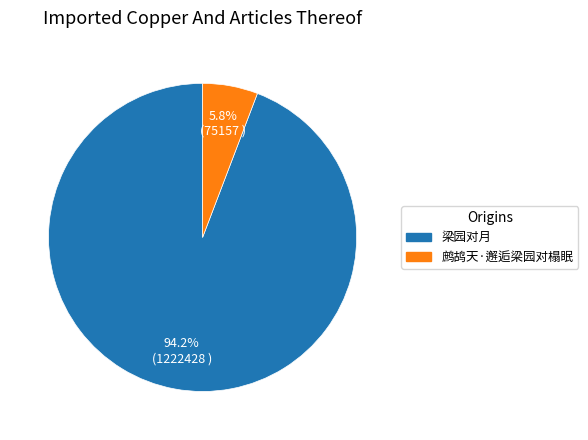

Rank the categories by value from lowest to highest.

鹧鸪天·邂逅梁园对榻眠, 梁园对月